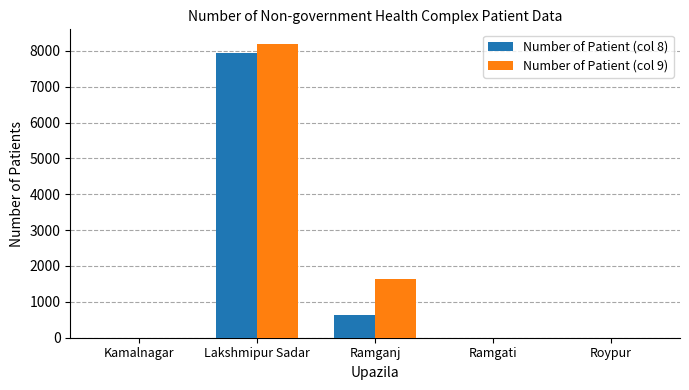

At which category is the sum across all series the highest?

Lakshmipur Sadar